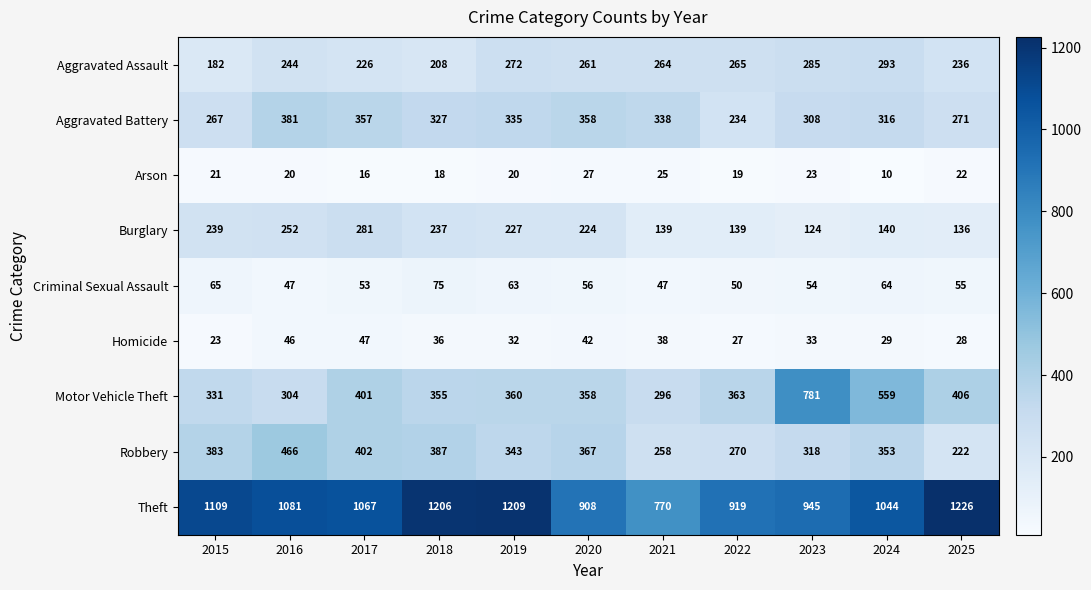

List the series in order of their peak value, highest first.

Theft, Motor Vehicle Theft, Robbery, Aggravated Battery, Aggravated Assault, Burglary, Criminal Sexual Assault, Homicide, Arson